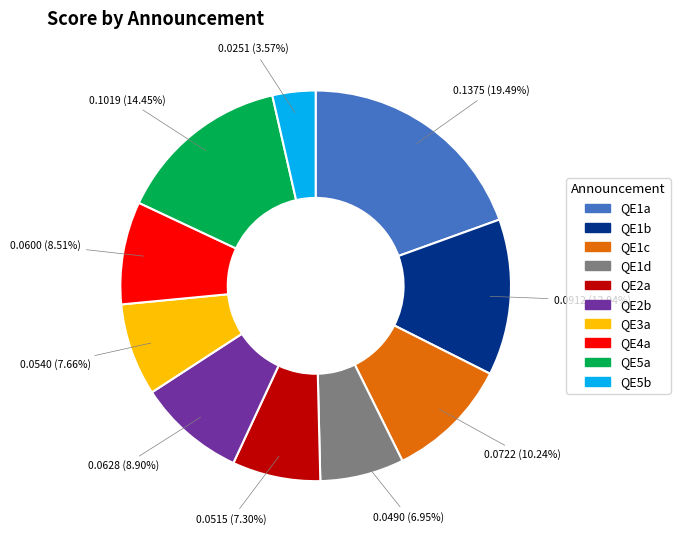

Is it true that QE5b is 4% of the pie?

True